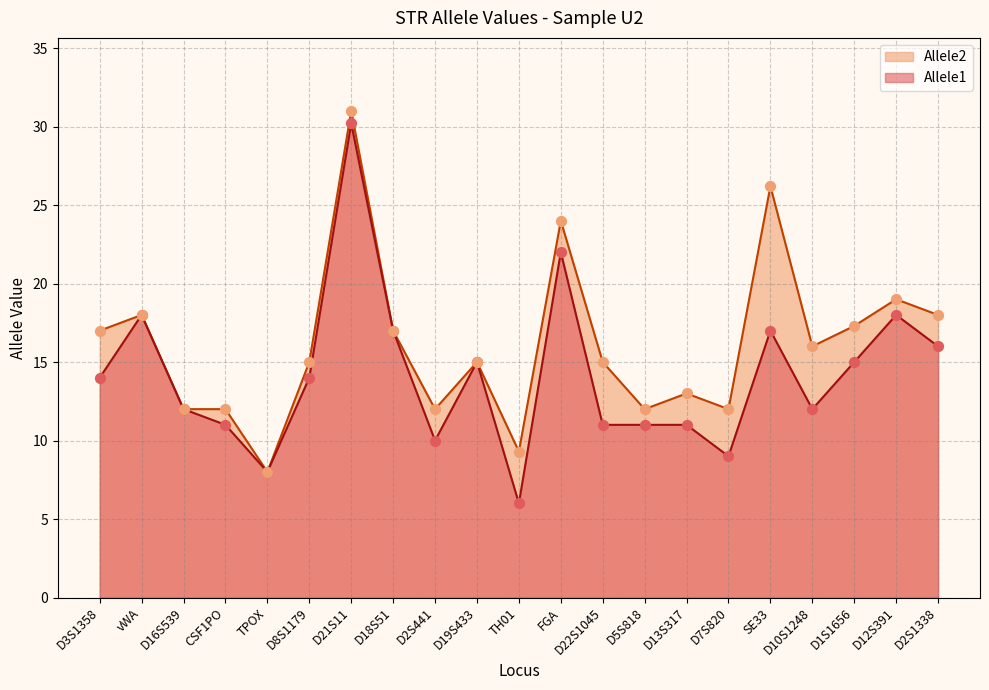

At which category is the sum across all series the highest?

D21S11